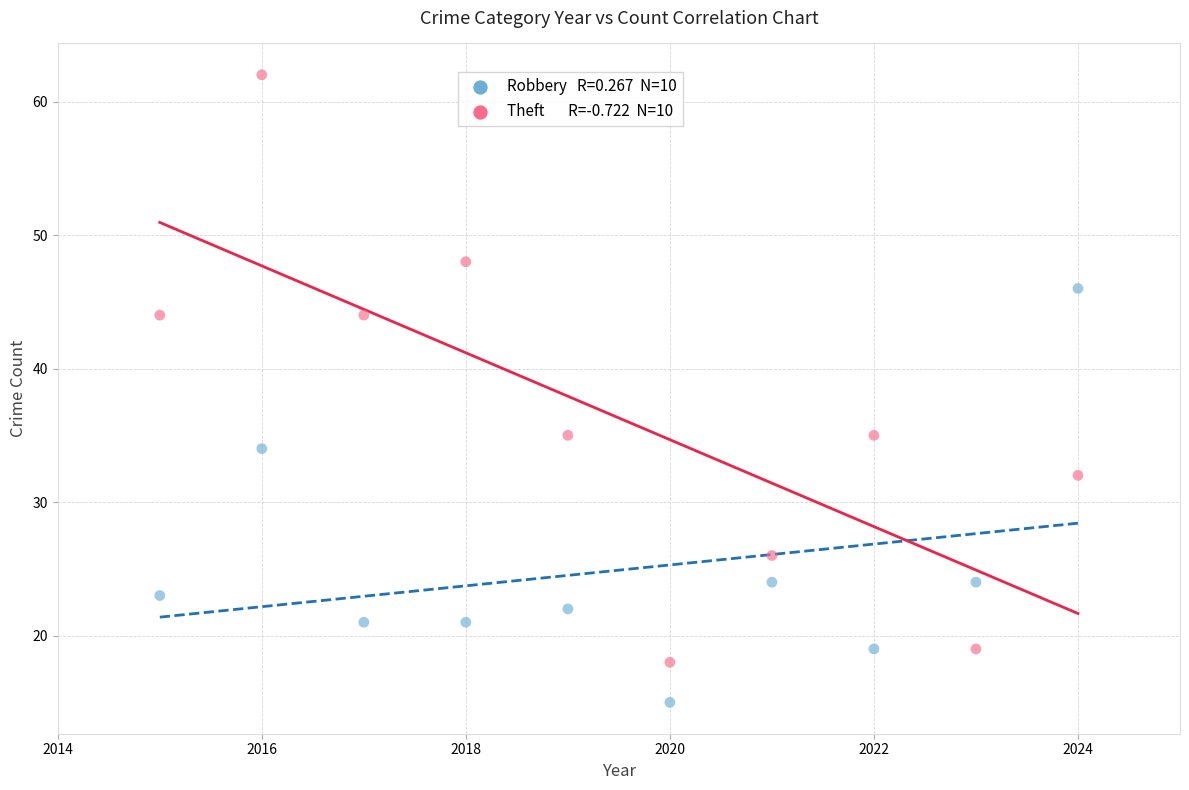

Across all data points, what is the range of Y values (max minus min)?

47